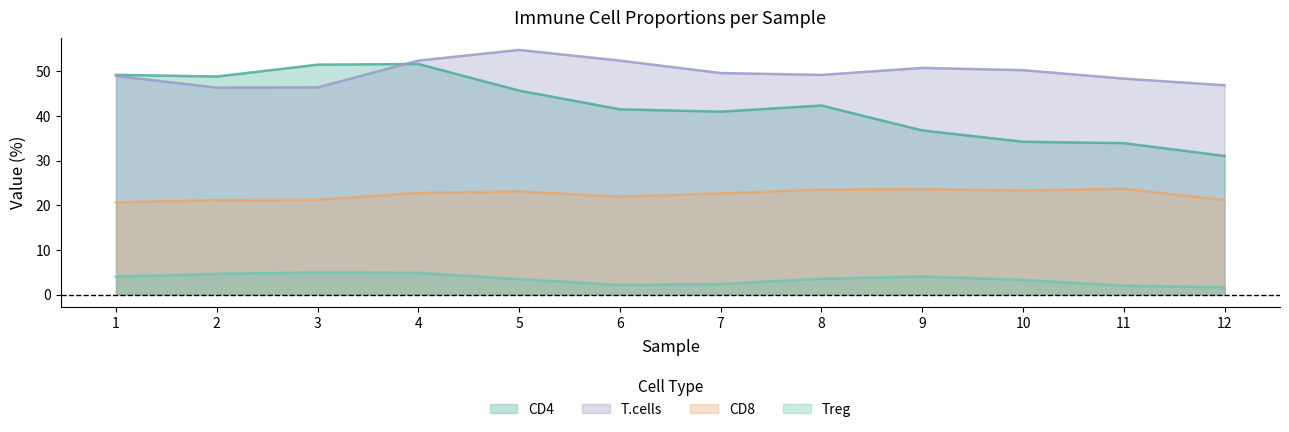

Is it true that Treg equals 3.9 at 8?

True